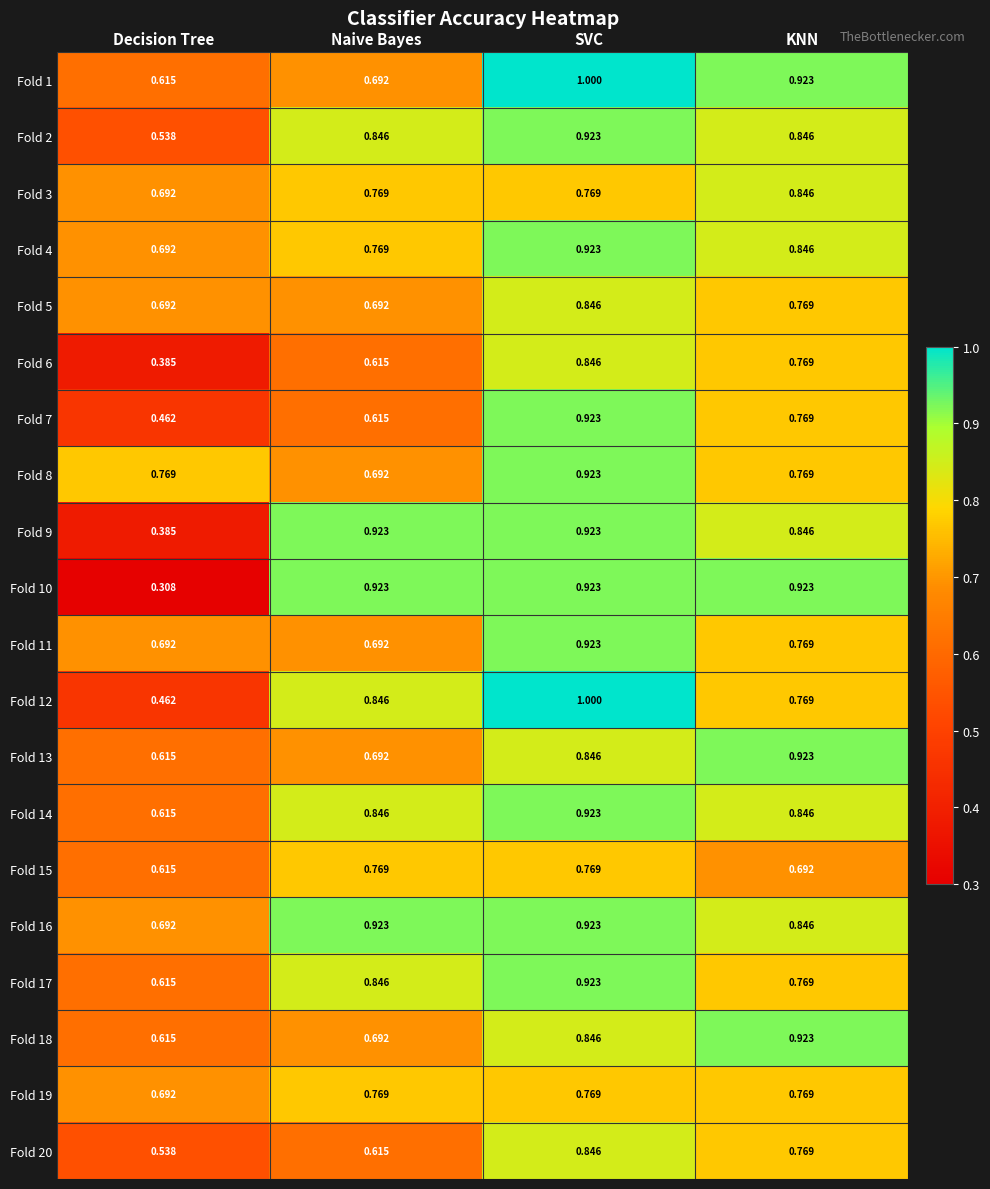

List the labels in order of Fold 7 value, smallest first.

Decision Tree, Naive Bayes, KNN, SVC